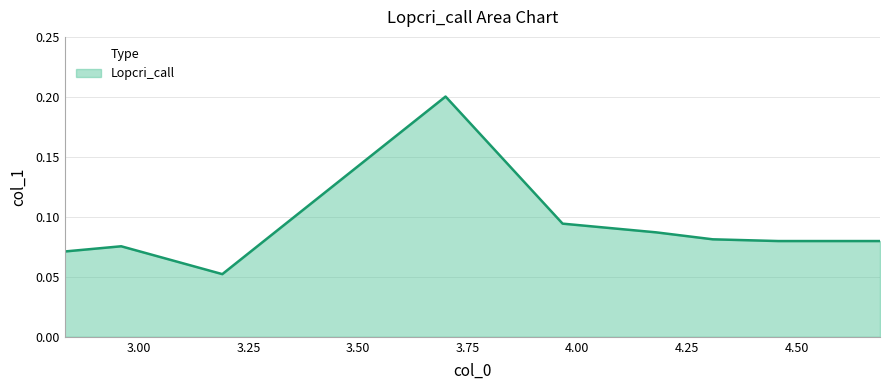

Is this an area chart (filled region under the line)?

Yes